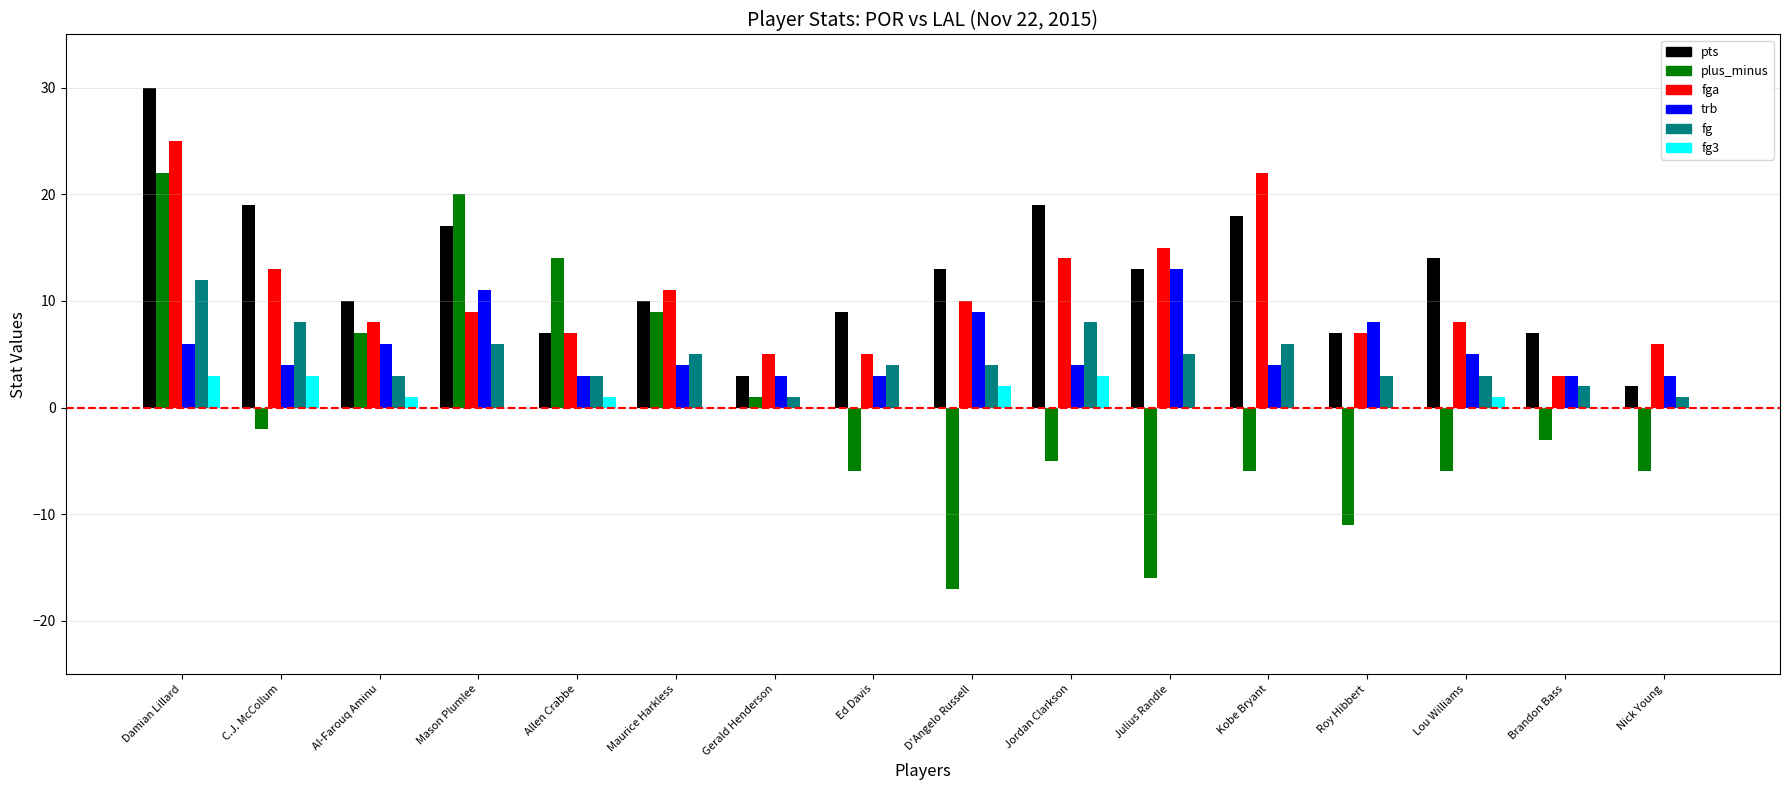

True or false: trb has a value of 3 at D'Angelo Russell.

False